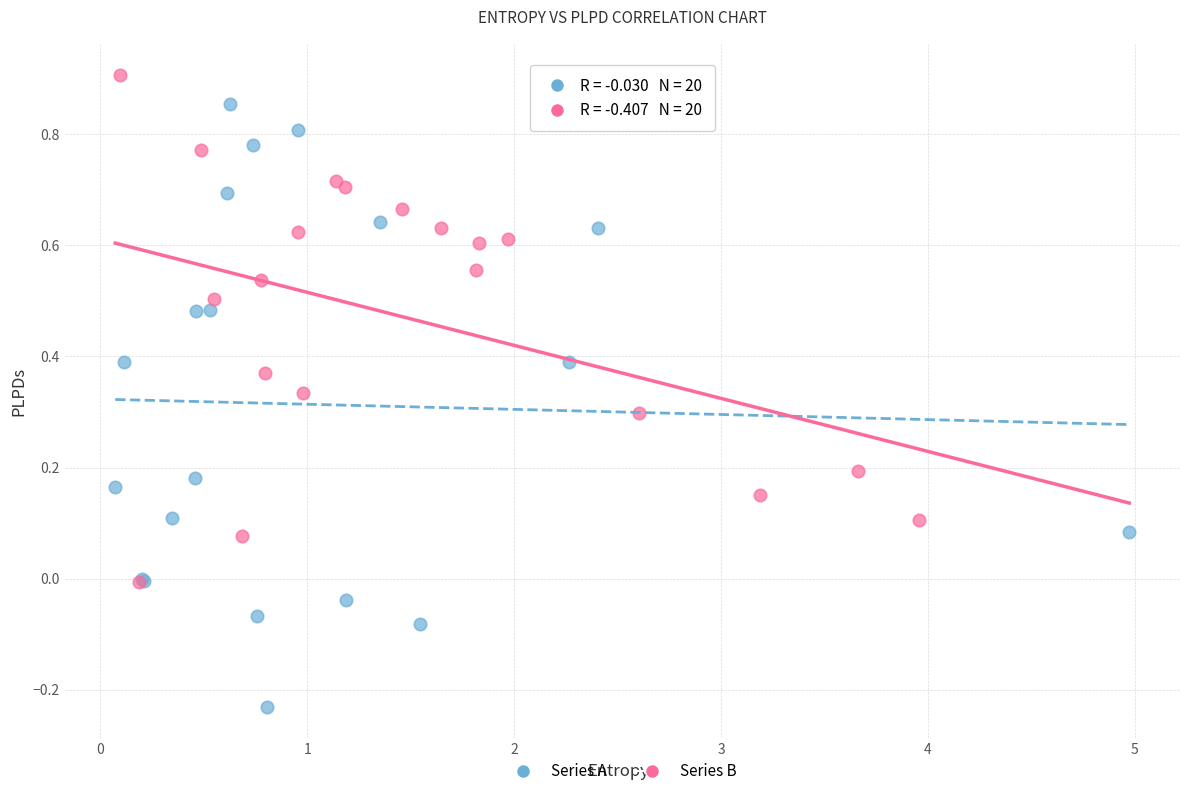

What are all the series names shown in the legend?

Series A, Series B